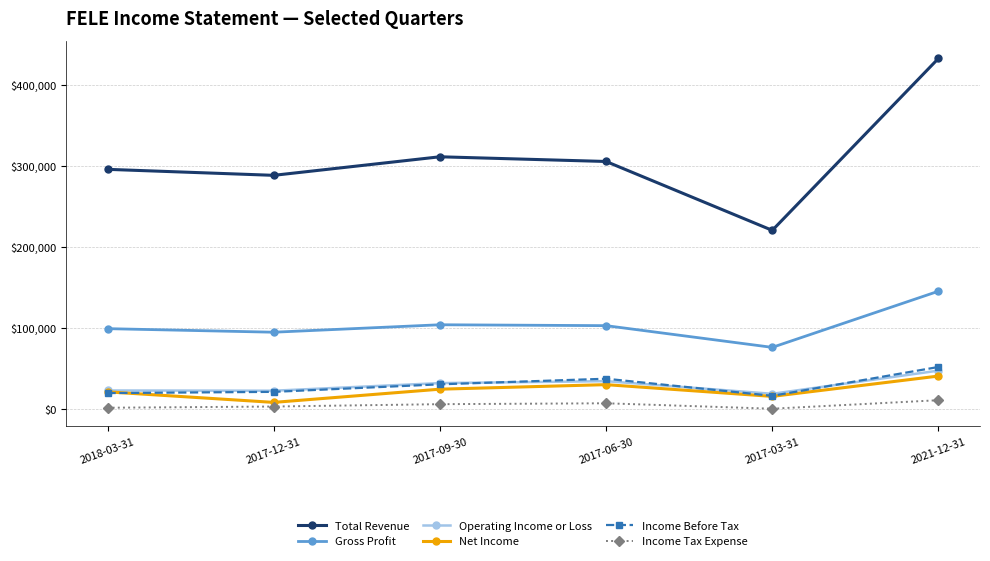

What is the difference between the maximum and second lowest values in the Net Income series?

25100